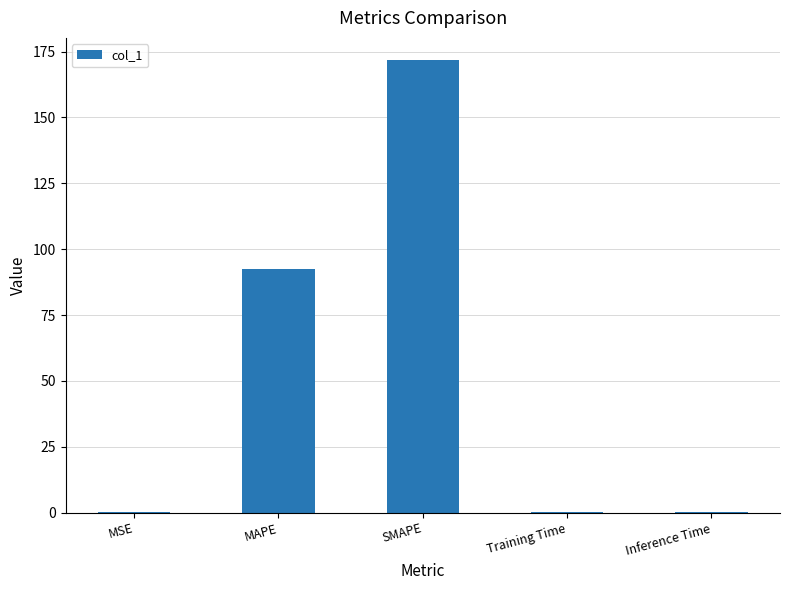

What is the greatest value displayed?

171.6